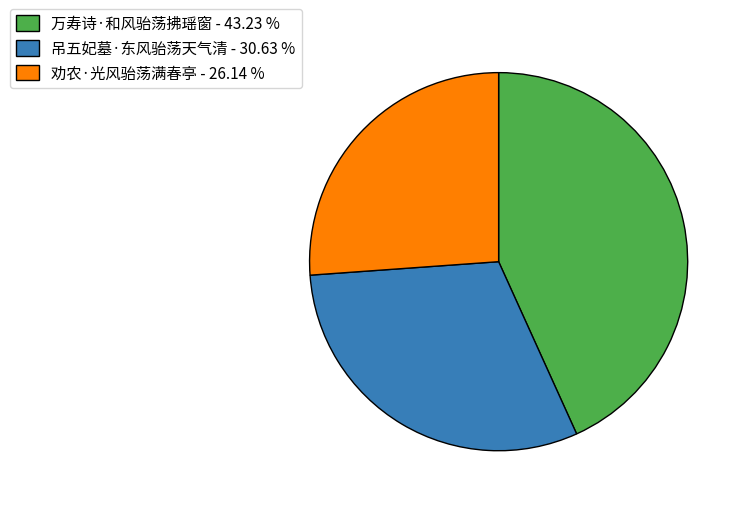

Is the sum of 吊五妃墓·东风骀荡天气清 and 劝农·光风骀荡满春亭 greater than half?

Yes